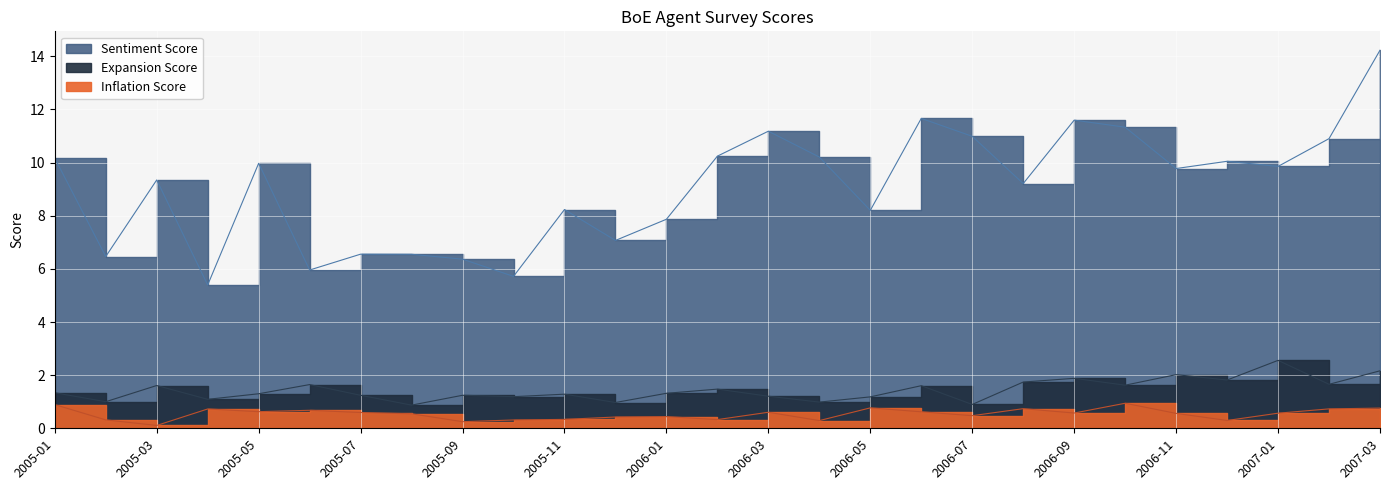

True or false: Inflation Score and Sentiment Score cross at least once.

False